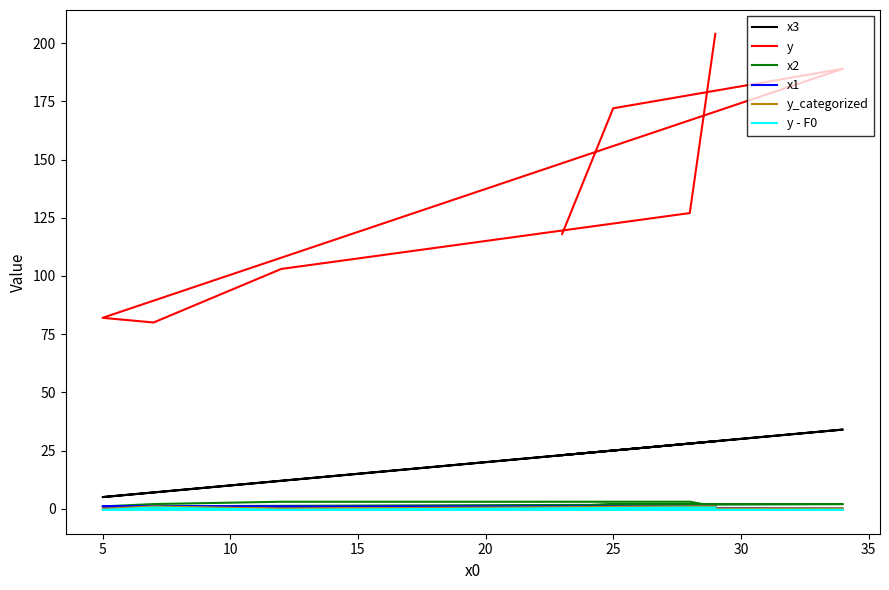

True or false: x2 and y_categorized cross at least once.

False